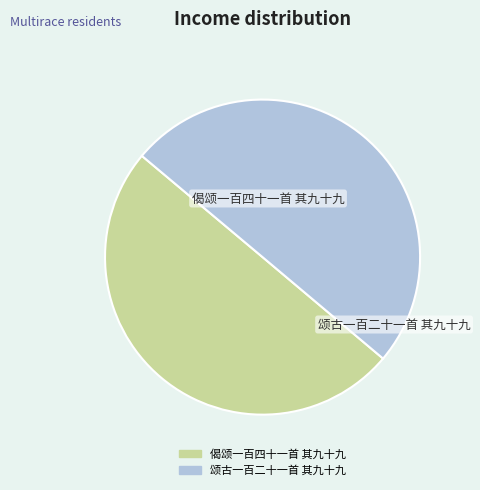

Is there a majority slice in this chart?

Yes